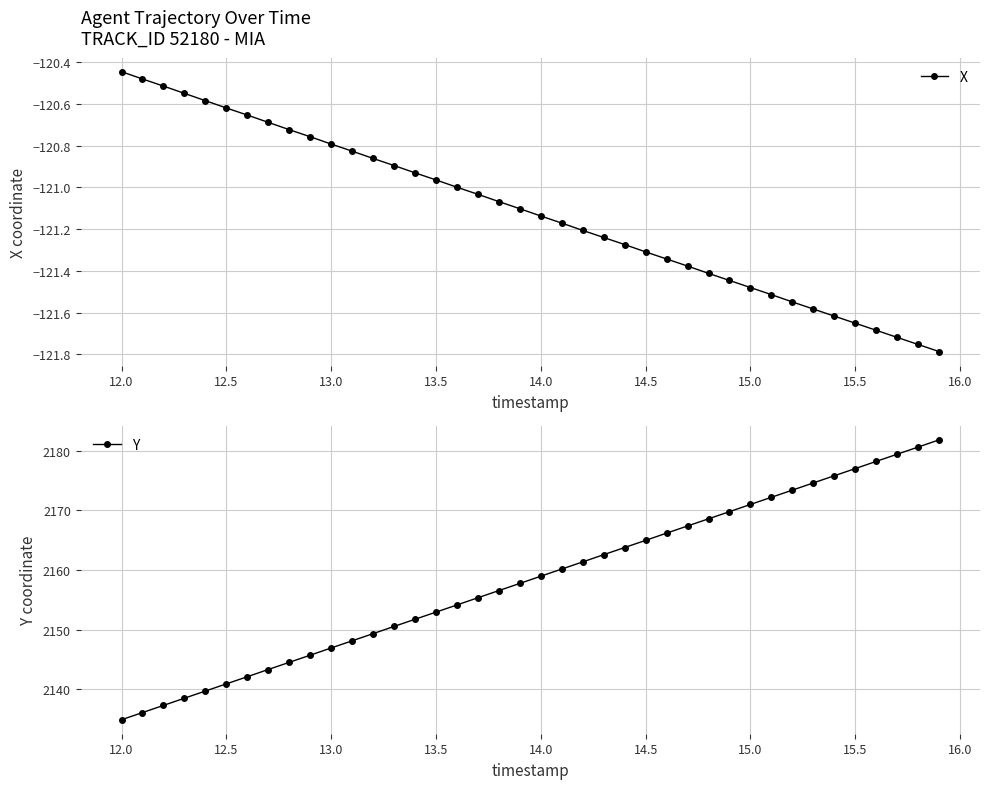

True or false: Y has more than 2 points higher than both neighbors.

False